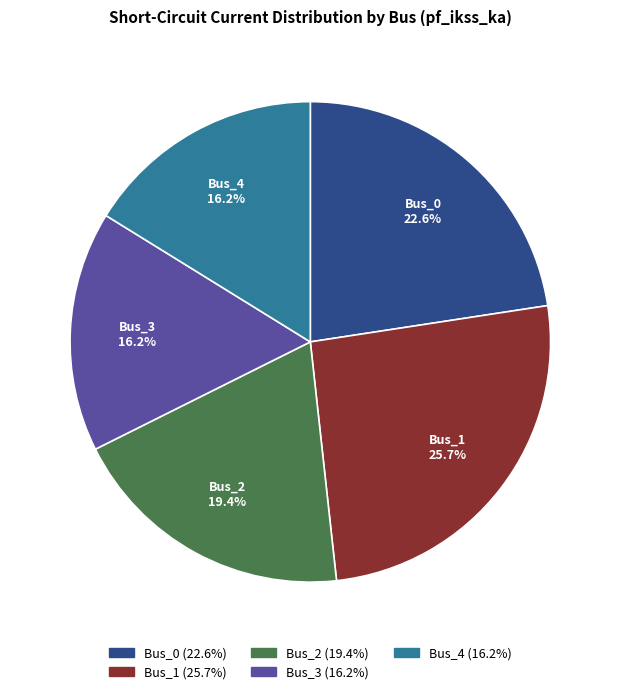

Is Bus_2 the majority of the pie?

No